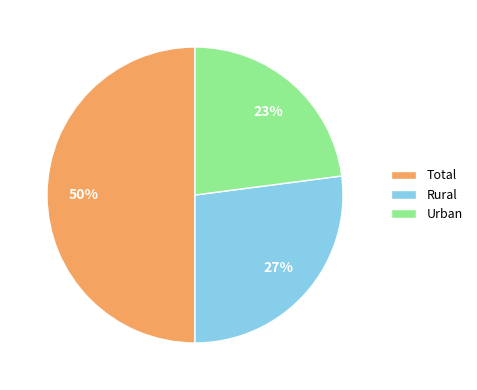

Does Rural account for over 50% of the chart?

No